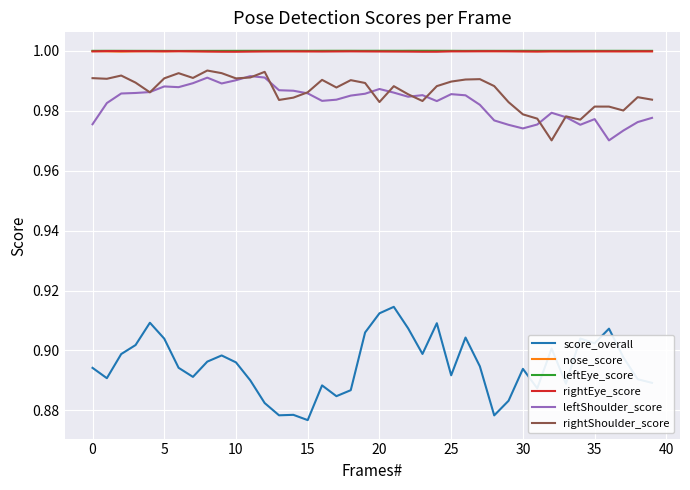

True or false: leftEye_score and leftShoulder_score intersect in this chart.

False